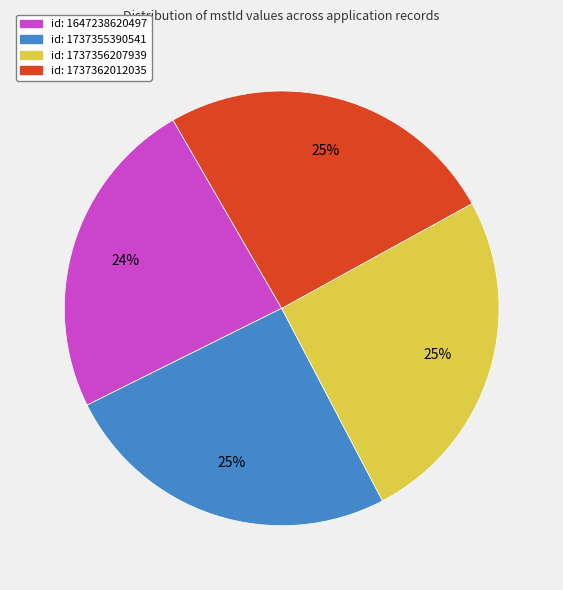

Is there any slice that represents more than half of the pie?

No